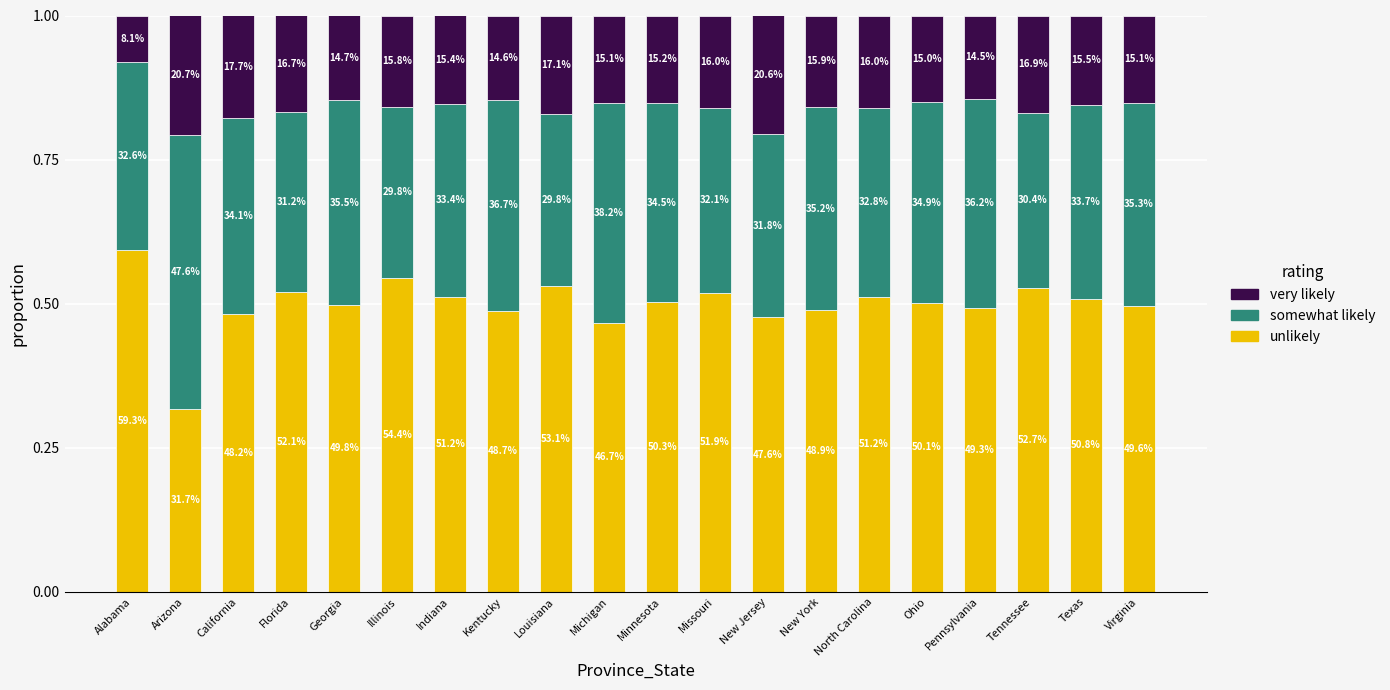

What is the difference between the maximum and minimum values in the very likely series?

0.1